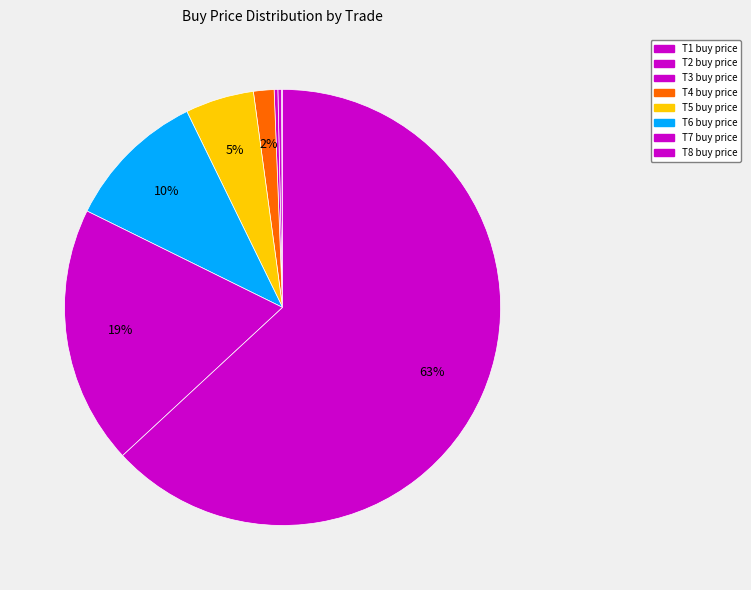

Which category has the smallest portion of the pie?

T1